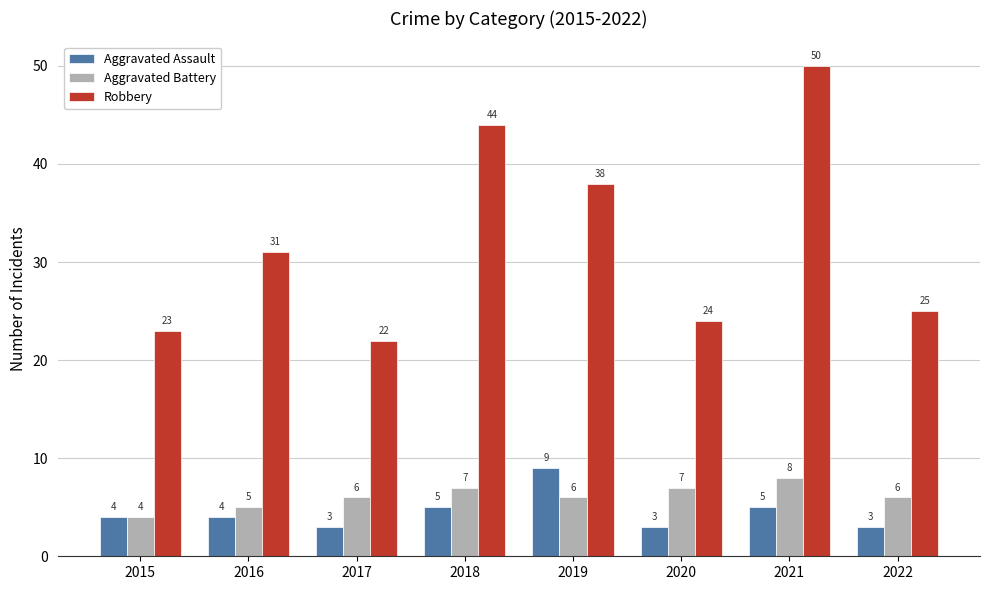

At 2022, list the series in order from largest to smallest.

Robbery, Aggravated Battery, Aggravated Assault